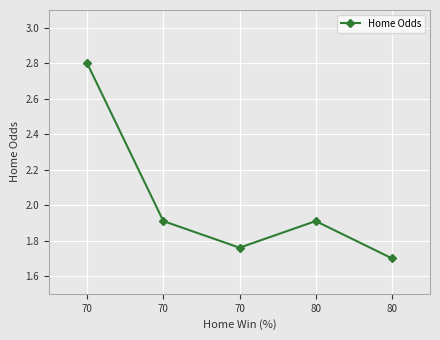

Which category has the highest value across all series?

70